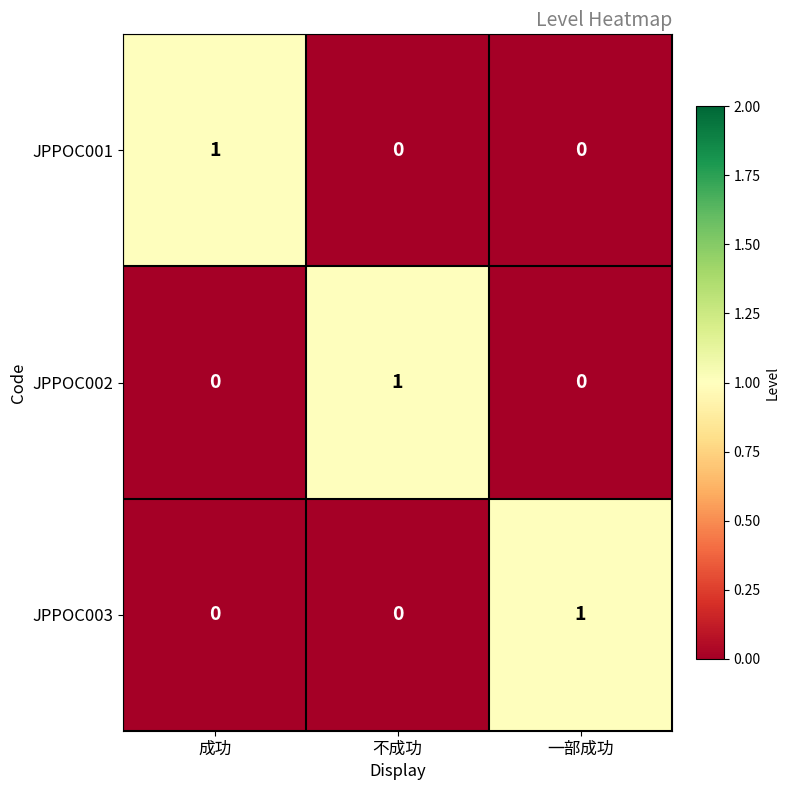

Reading right to left, list all the values displayed in this chart.

JPPOC001: 一部成功=0	不成功=0	成功=1
JPPOC002: 一部成功=0	不成功=1	成功=0
JPPOC003: 一部成功=1	不成功=0	成功=0